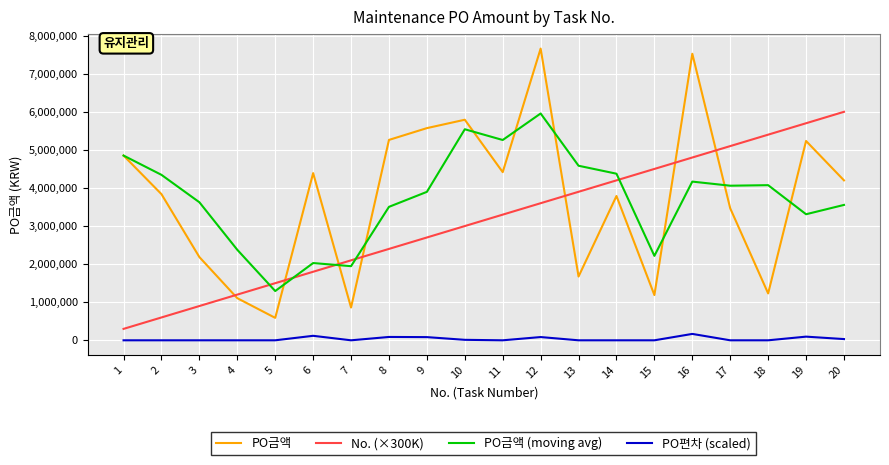

True or false: No. (×300K) and PO편차 (scaled) cross at least once.

False